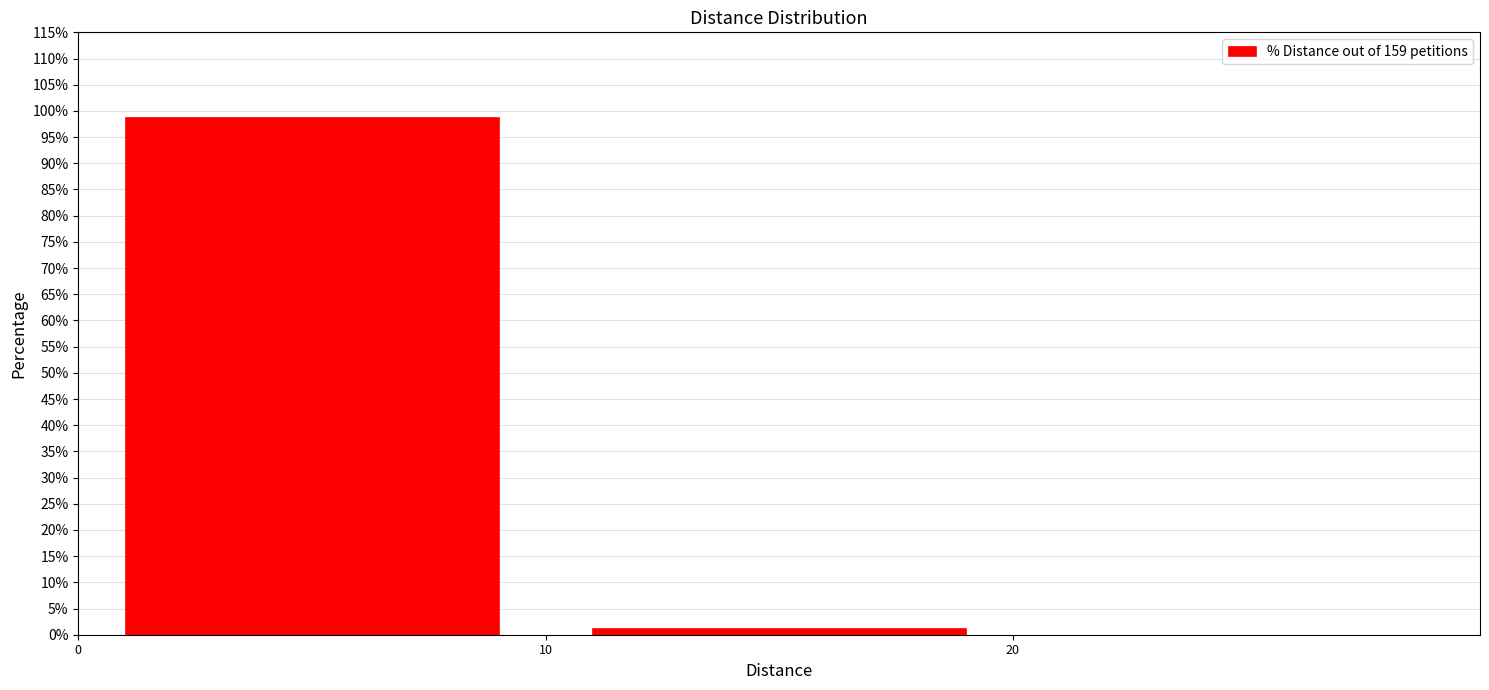

Reading left to right, transcribe this chart: for each bar, give the range it covers on the x-axis and its height. The values are not printed on the chart, so give them approximately, as read against the axis.

0 to 10: 98.5
10 to 20: 1.5